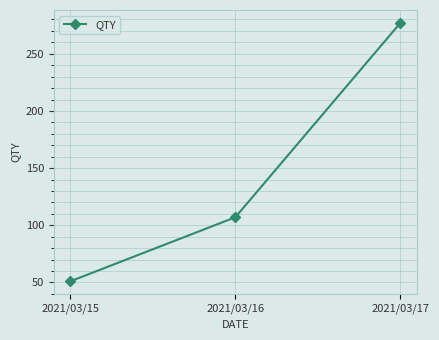

What is the difference between the values at 2021/03/17 and 2021/03/15?

226